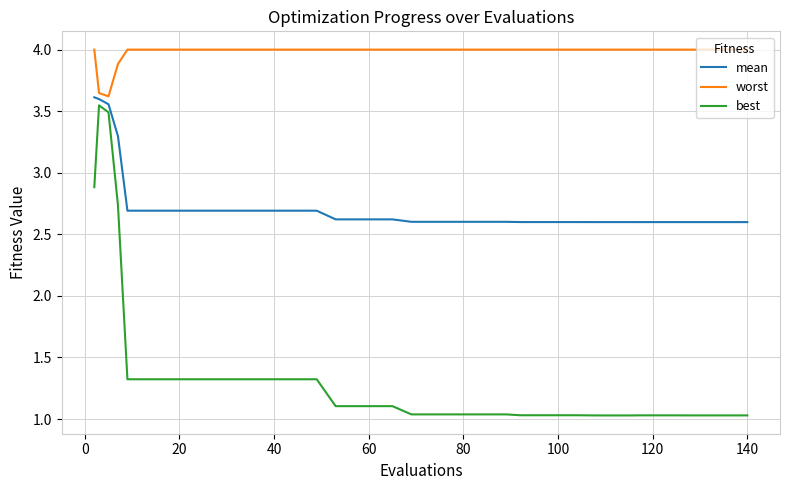

Rank the series by their average value, from lowest to highest.

best, mean, worst